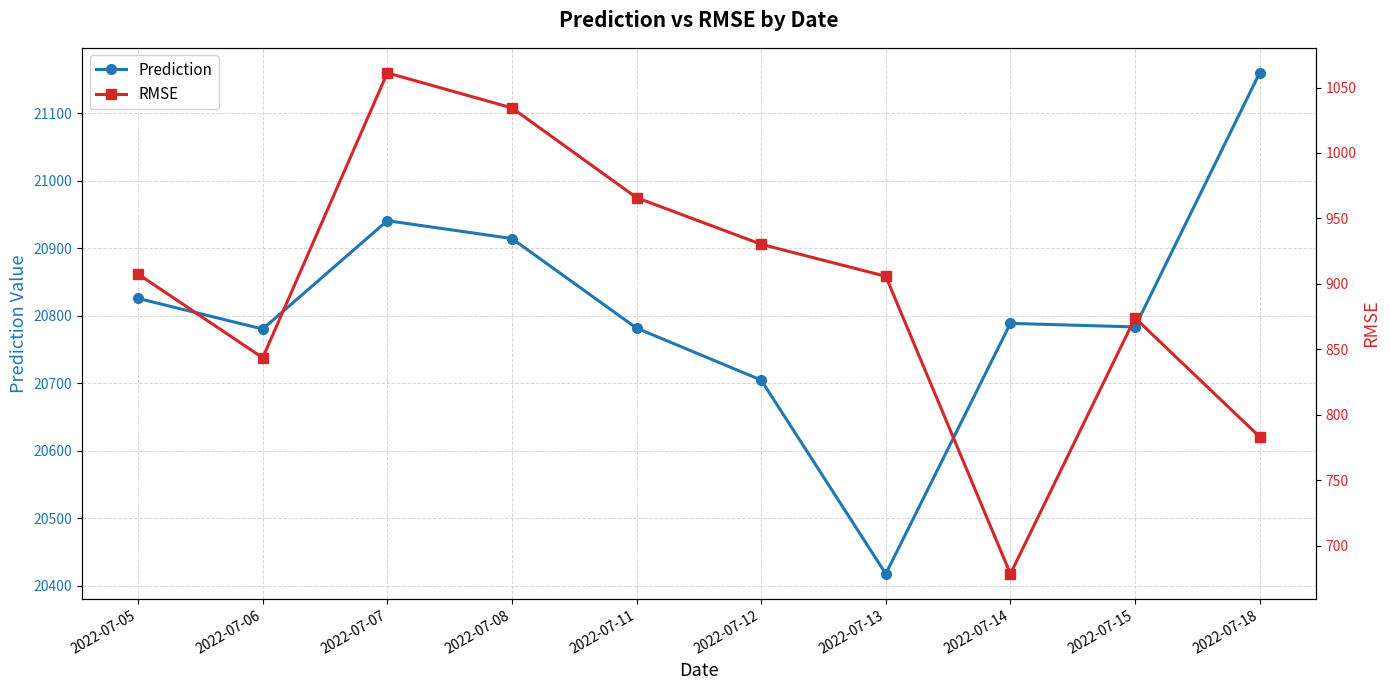

The value of Prediction at 2022-07-07 is 20940.9. True or false?

True